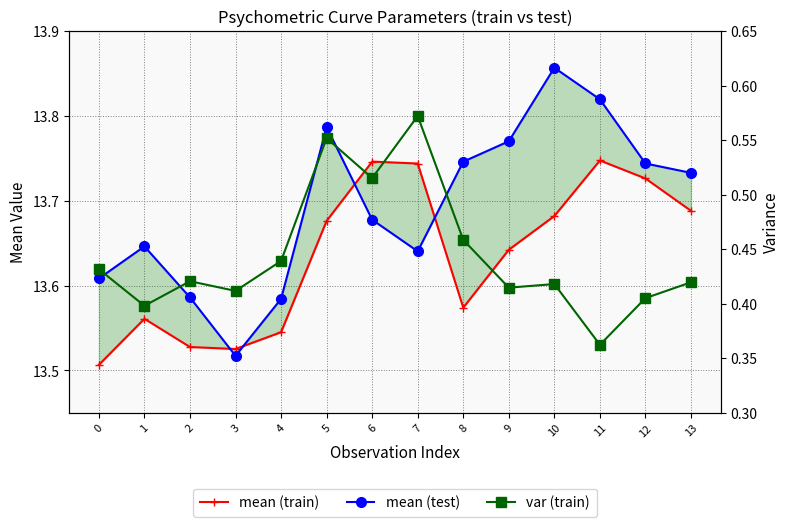

What is the average value of the mean (test) series?

13.7